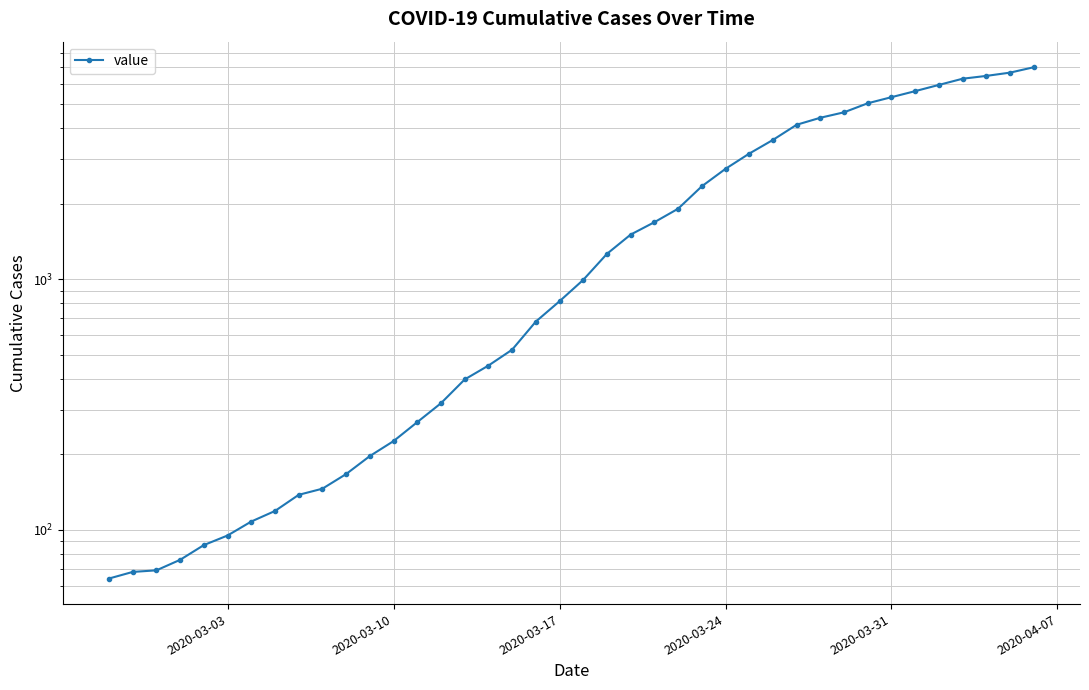

How many data points does each series have?

40